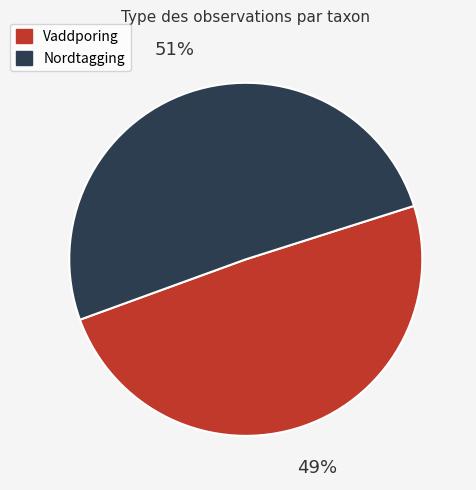

To the nearest percent, what is the combined percentage of Nordtagging and Vaddporing?

100%